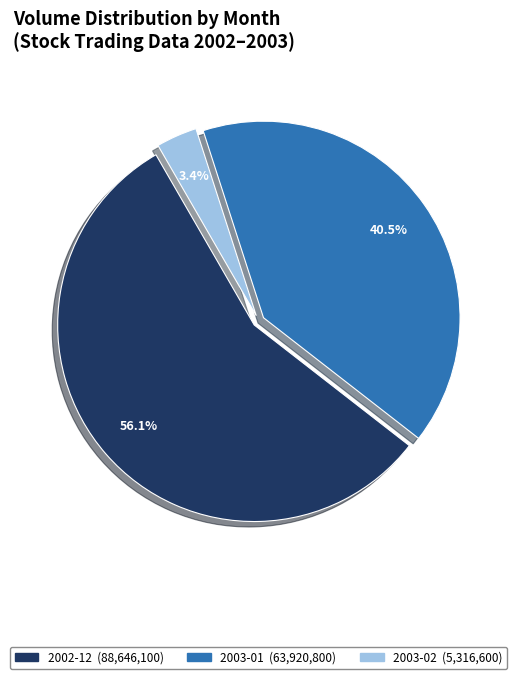

Is there a majority slice in this chart?

Yes